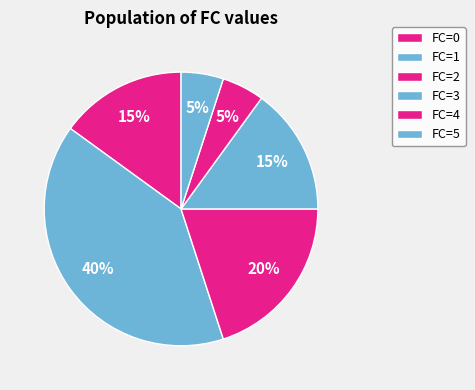

To the nearest percent, what is the difference between the largest and smallest slice percentages?

35%